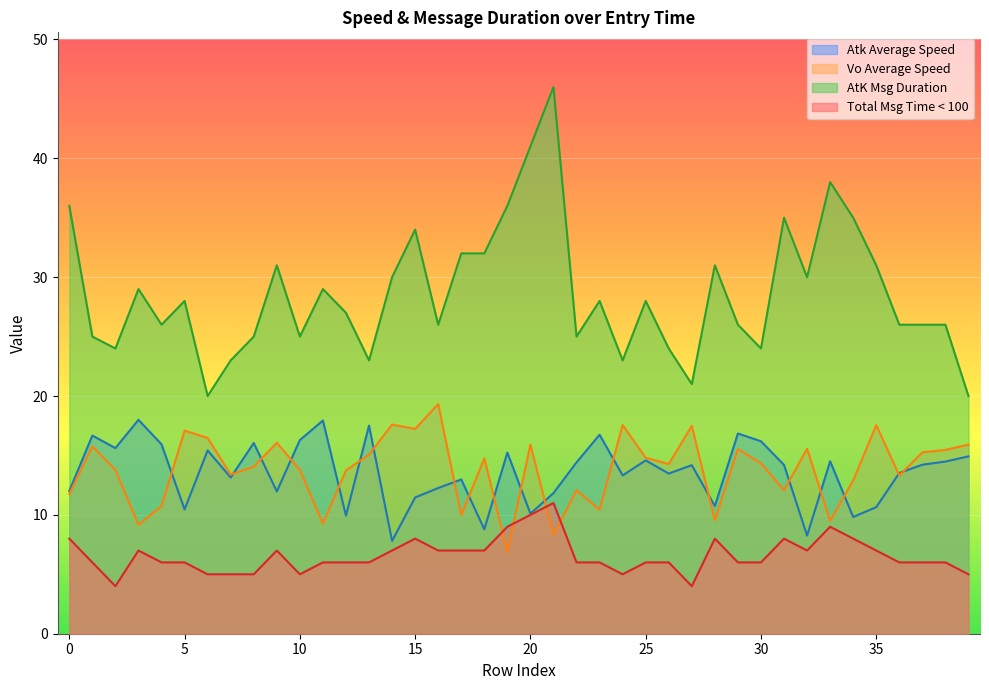

True or false: AtK Msg Duration and Total Msg Time < 100 cross at least once.

False